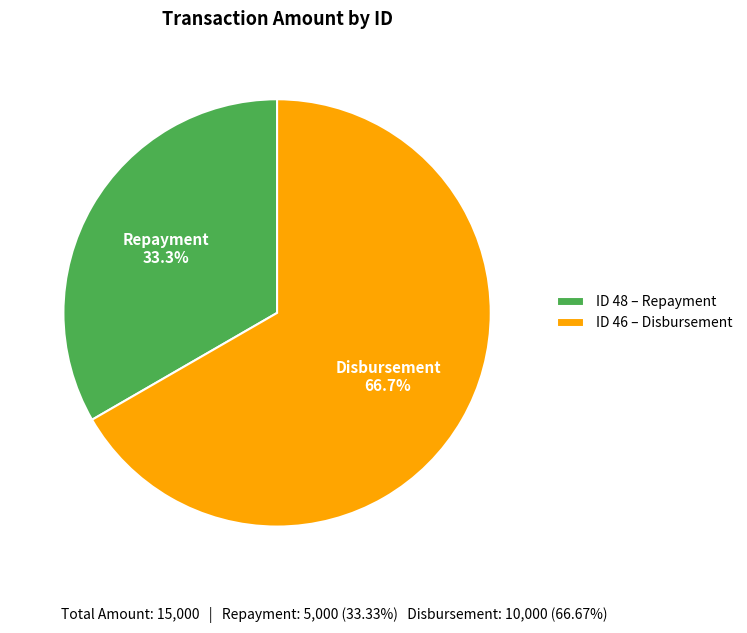

What percentage is NOT represented by Disbursement?

33.3%